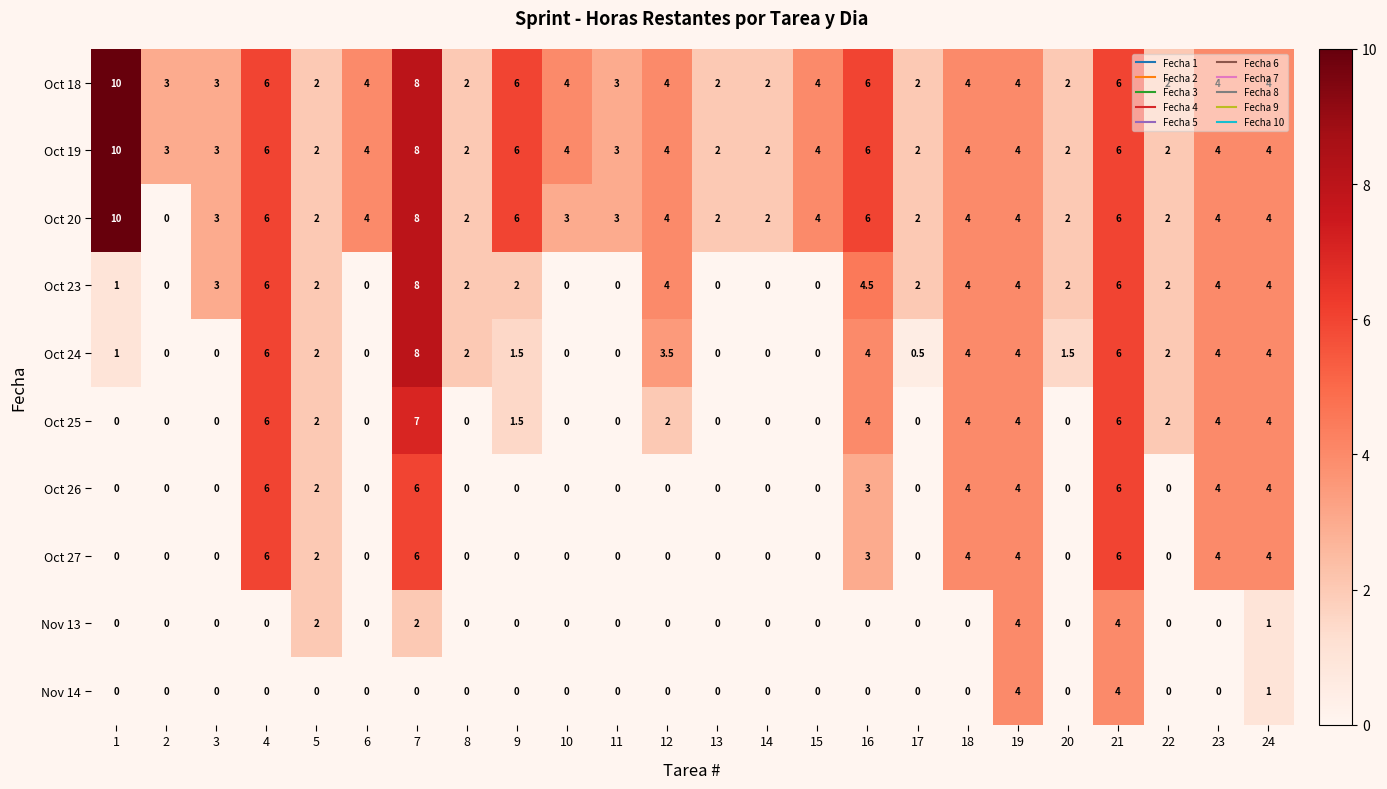

What is the difference between the highest and lowest values at 2?

3.0